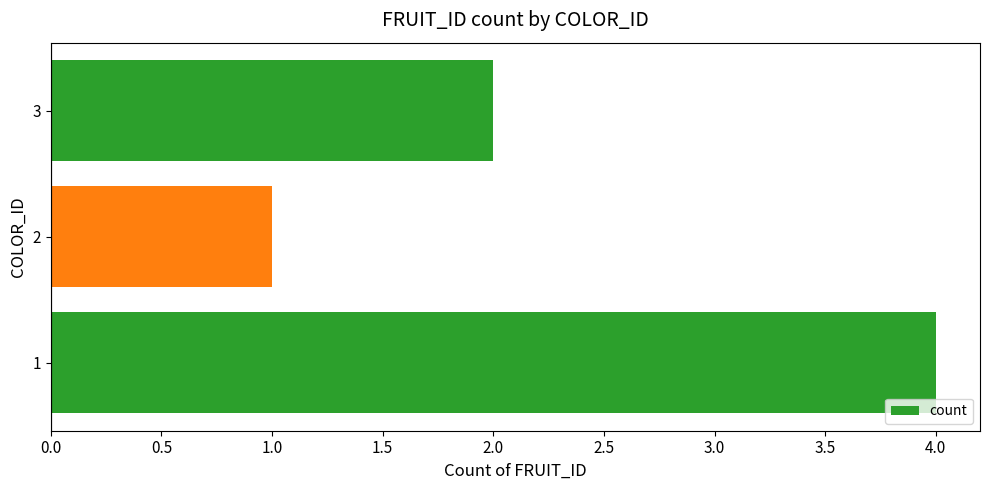

List the labels in order of value, smallest first.

2, 3, 1